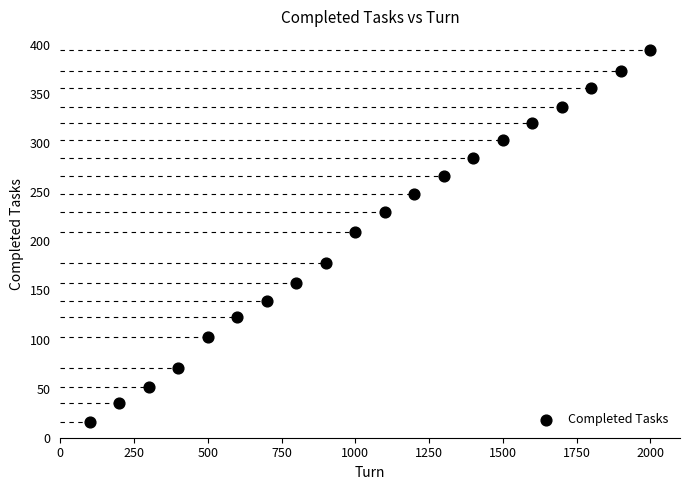

What is the range of X values (max minus min)?

1900